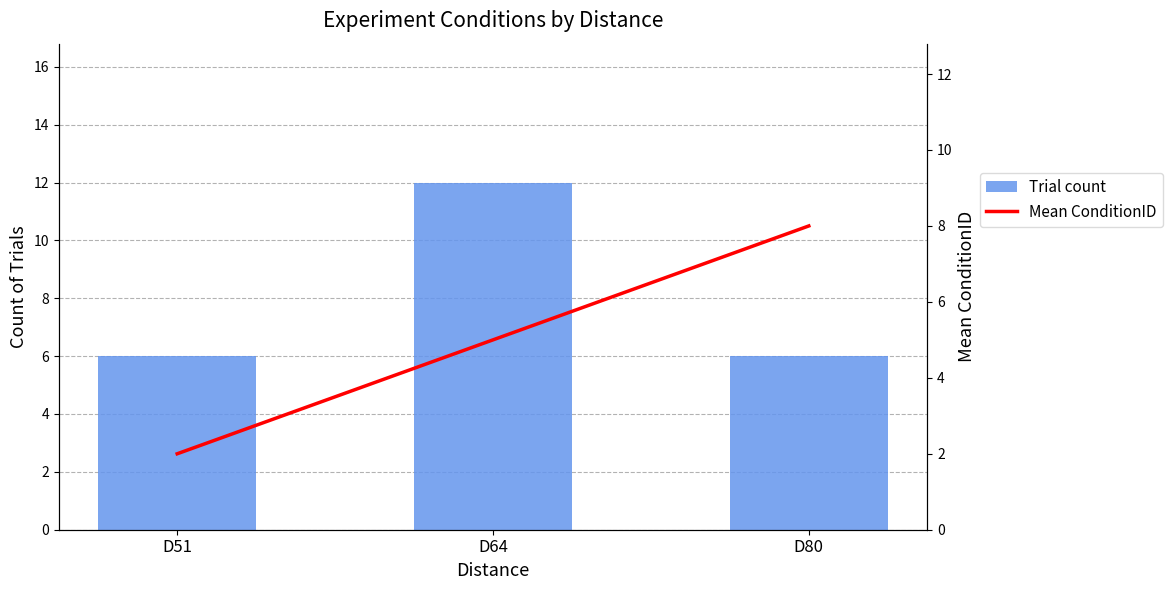

Rank the series at D51 from lowest to highest value.

Mean ConditionID, Trial count